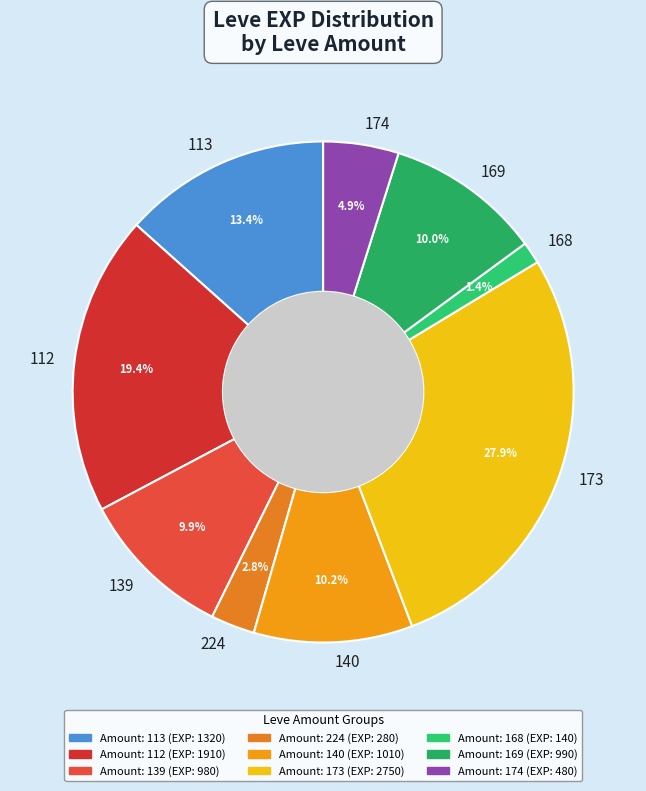

Count the number of slices in the pie.

9